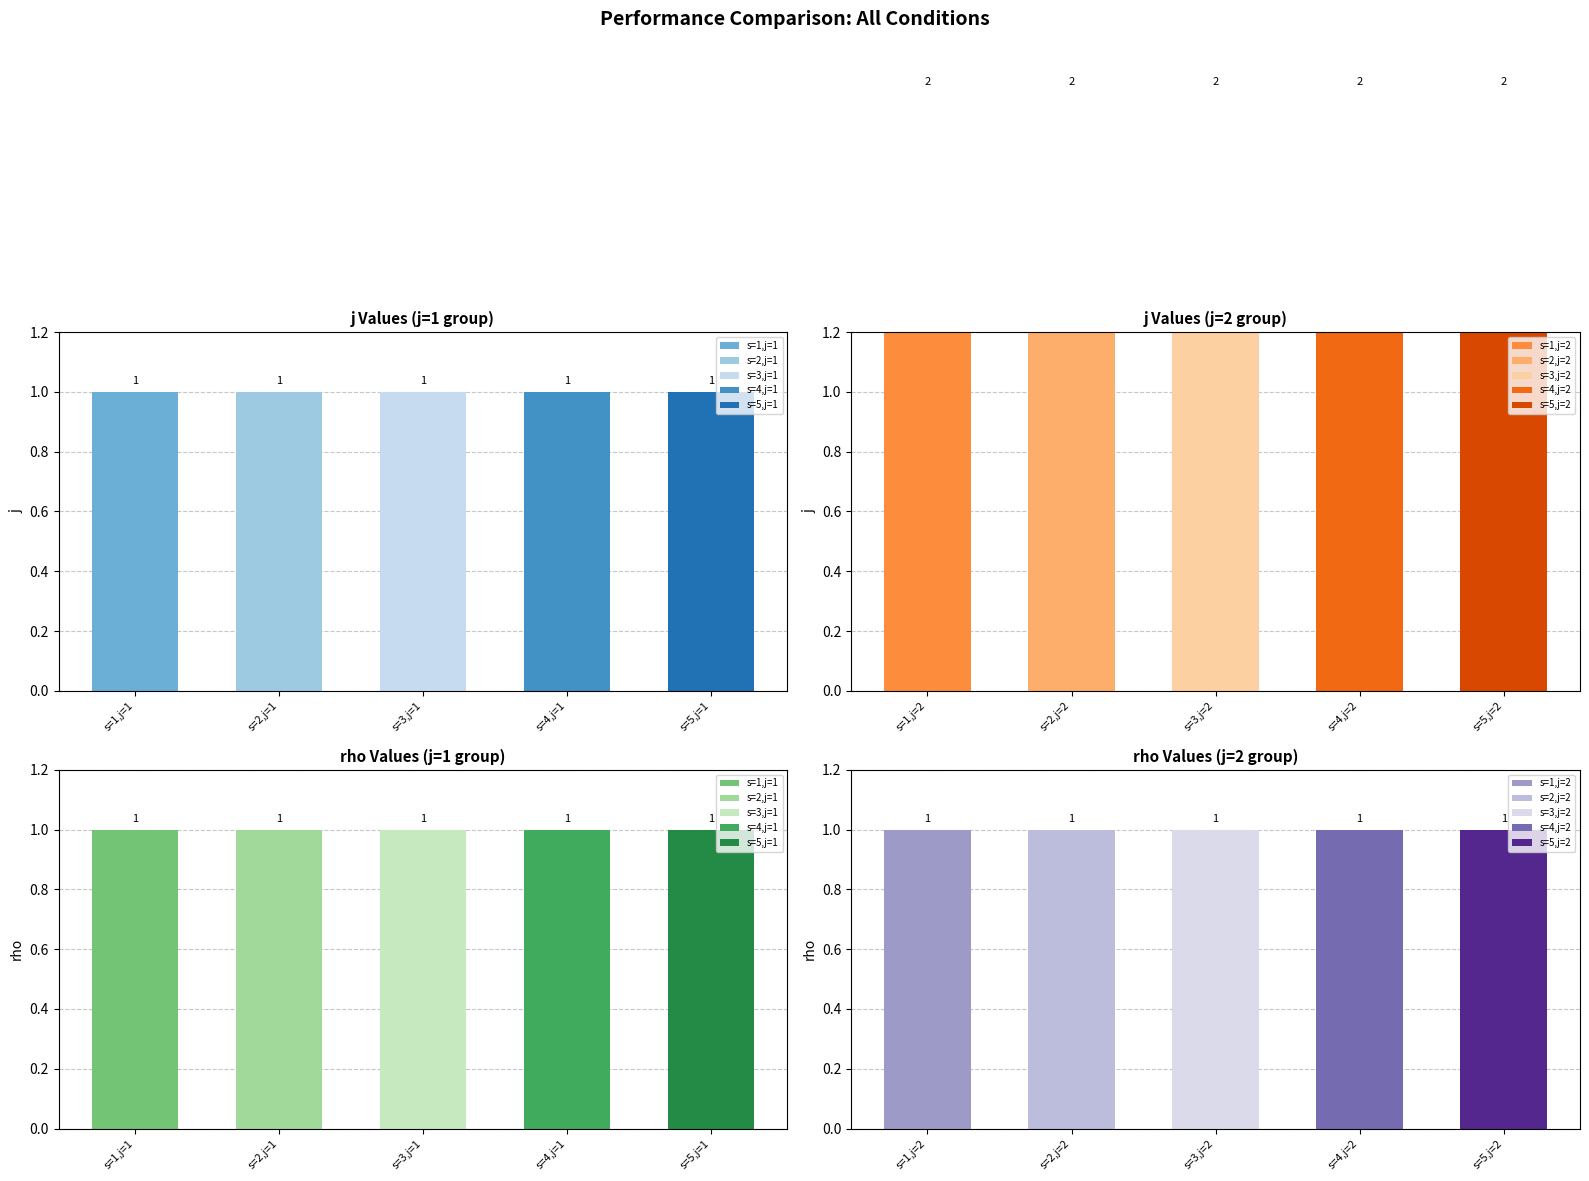

How many data points in j are less than 2?

5